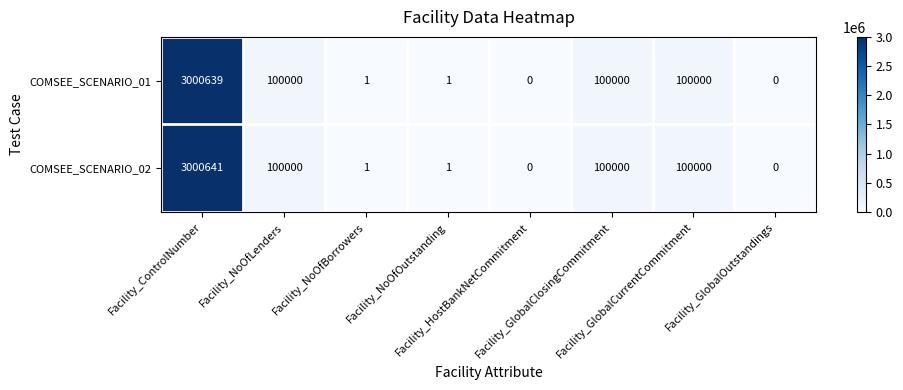

At which category is the sum across all series the highest?

Facility_ControlNumber